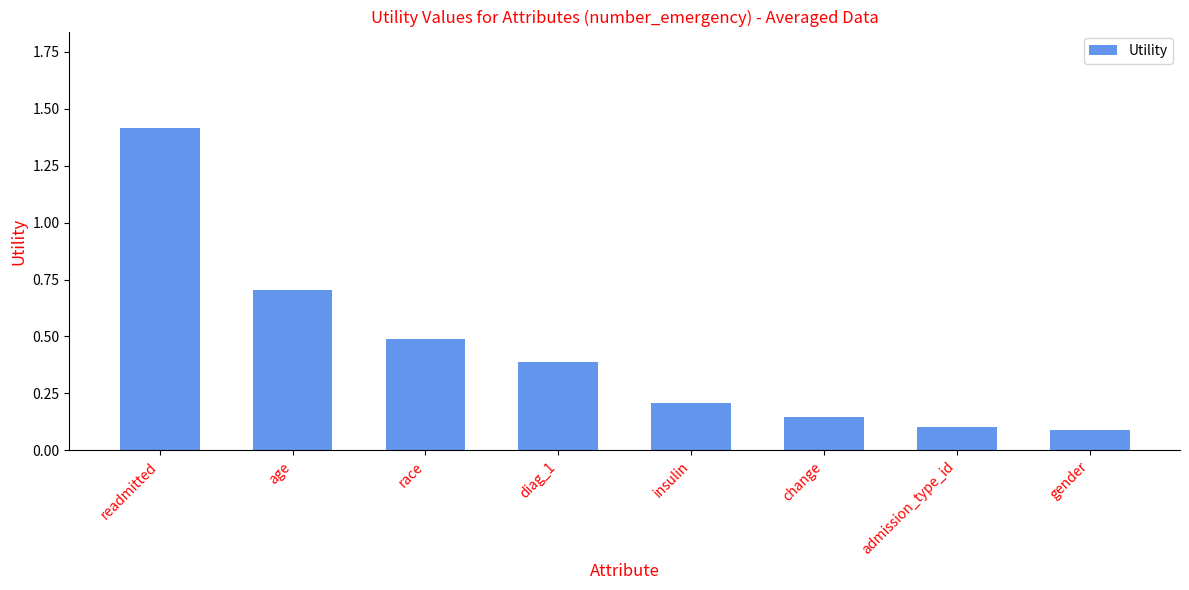

What position from the left is insulin?

5